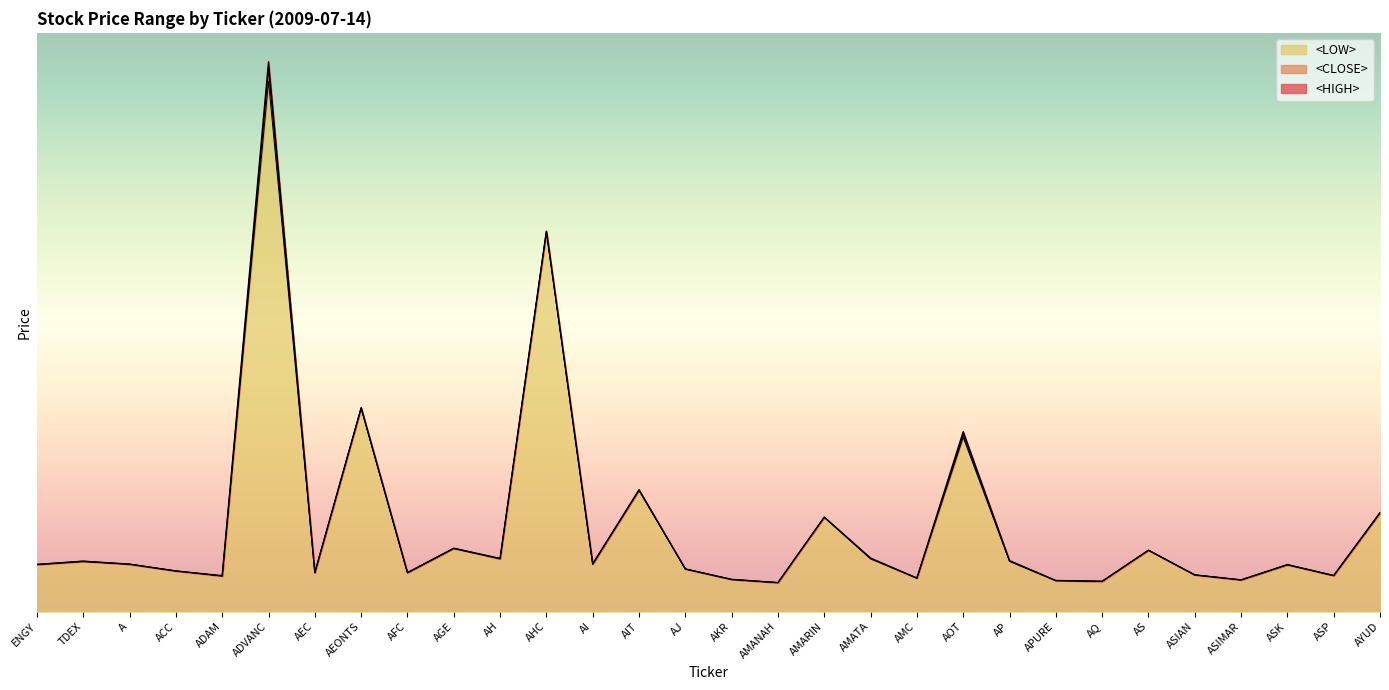

What is the label of the 22nd point from the left?

AP